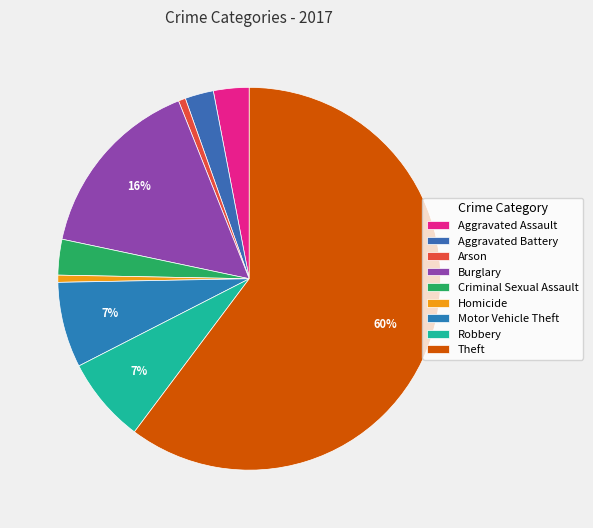

Rank the categories by value from highest to lowest.

Theft, Burglary, Motor Vehicle Theft, Robbery, Aggravated Assault, Criminal Sexual Assault, Aggravated Battery, Arson, Homicide